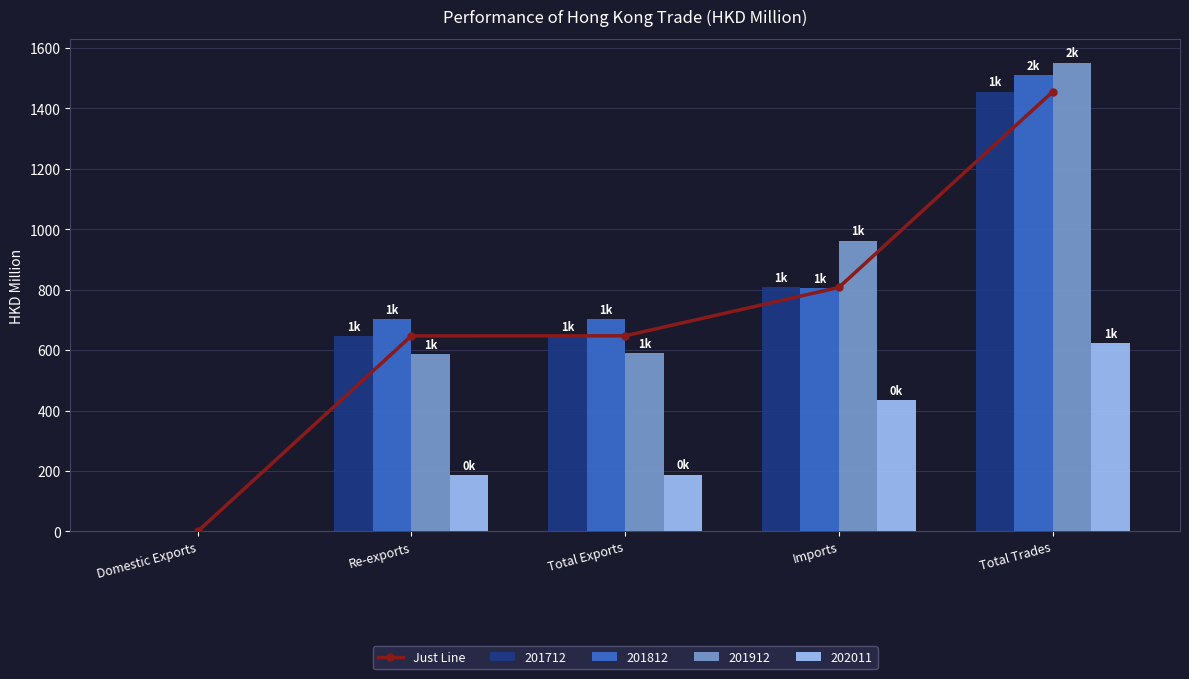

What is the greatest value displayed?

1455.1